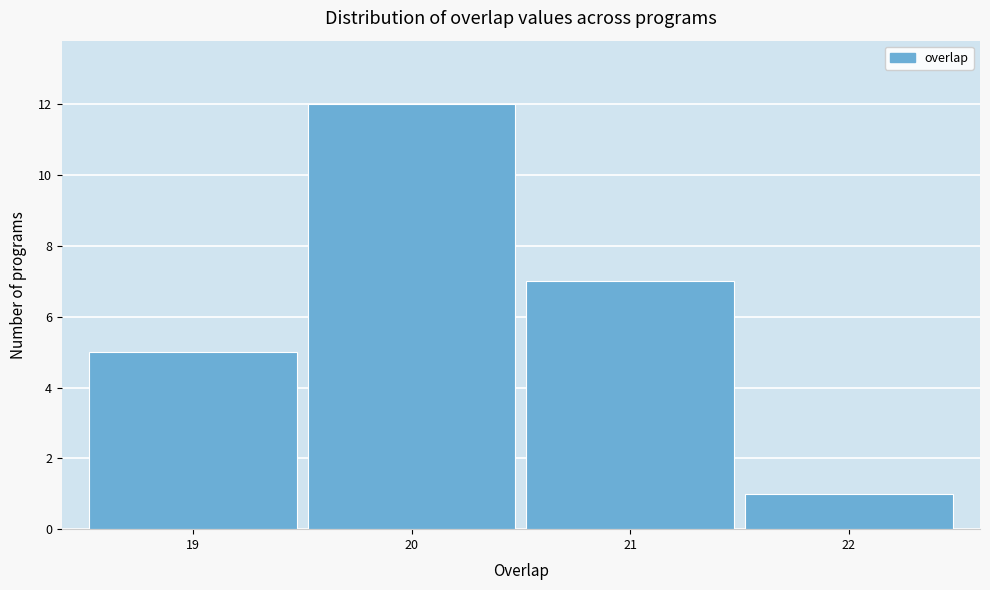

Over which range of the x-axis is the bar tallest?

19.5 to 20.5